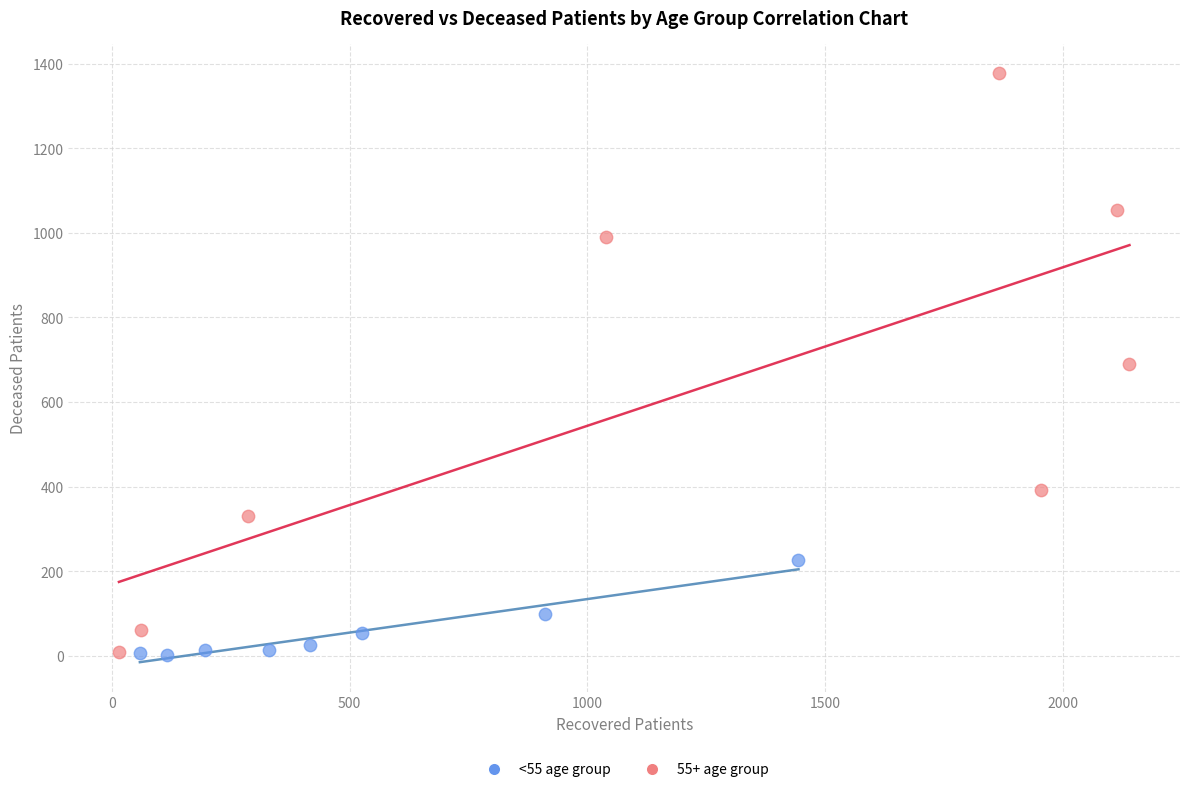

Which series contains the highest Y value?

55+ age group